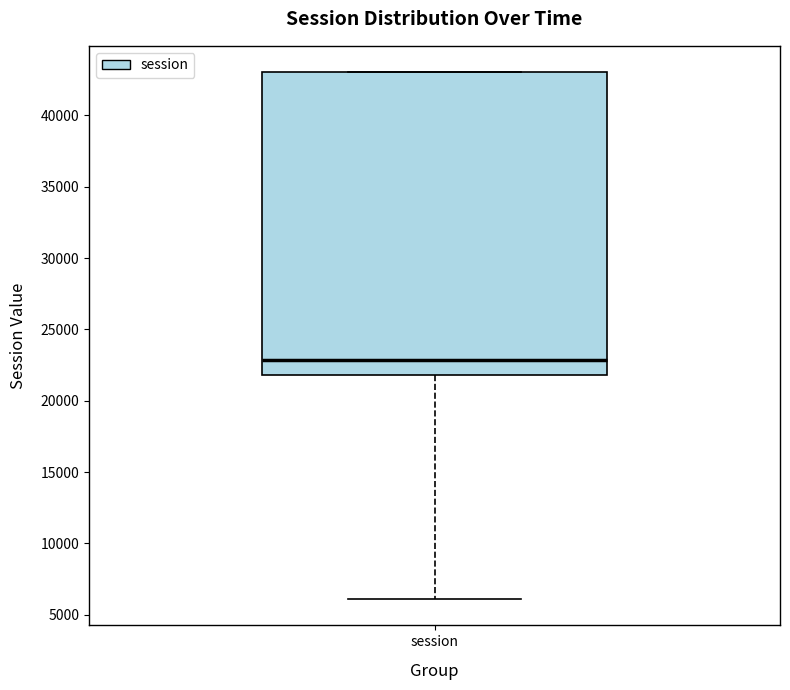

Transcribe this box plot: give where the median line is, the range the box spans, and where the two whiskers end, as read against the y-axis. The values are not printed on the chart, so give them approximately, as read against the axis.

median 23000, box 22000 to 43000, whiskers 6000 to 43000